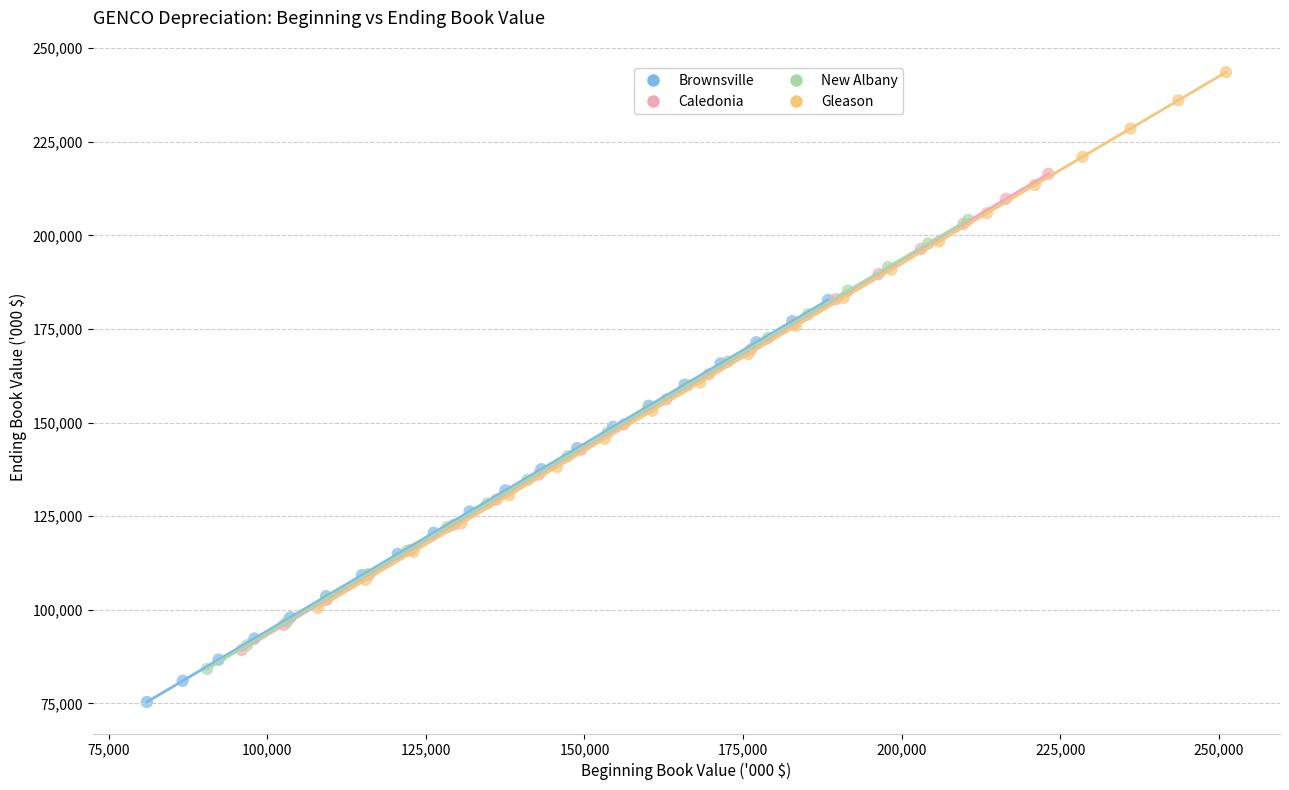

Which series contains the lowest Y value?

Brownsville